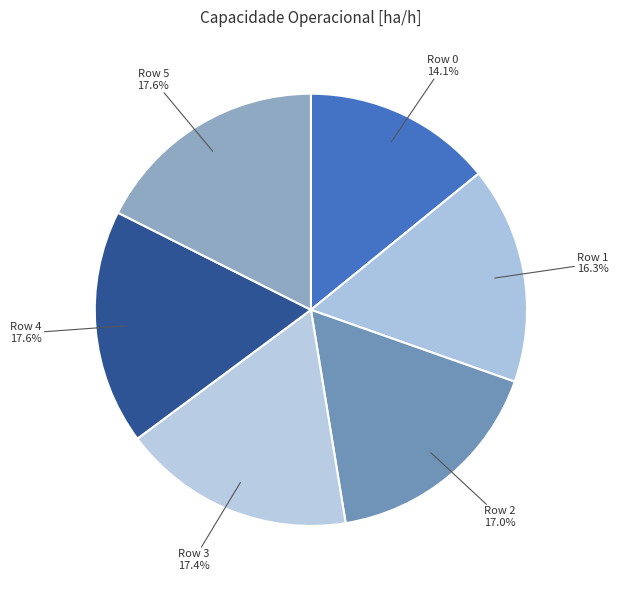

Is there a majority slice in this chart?

No